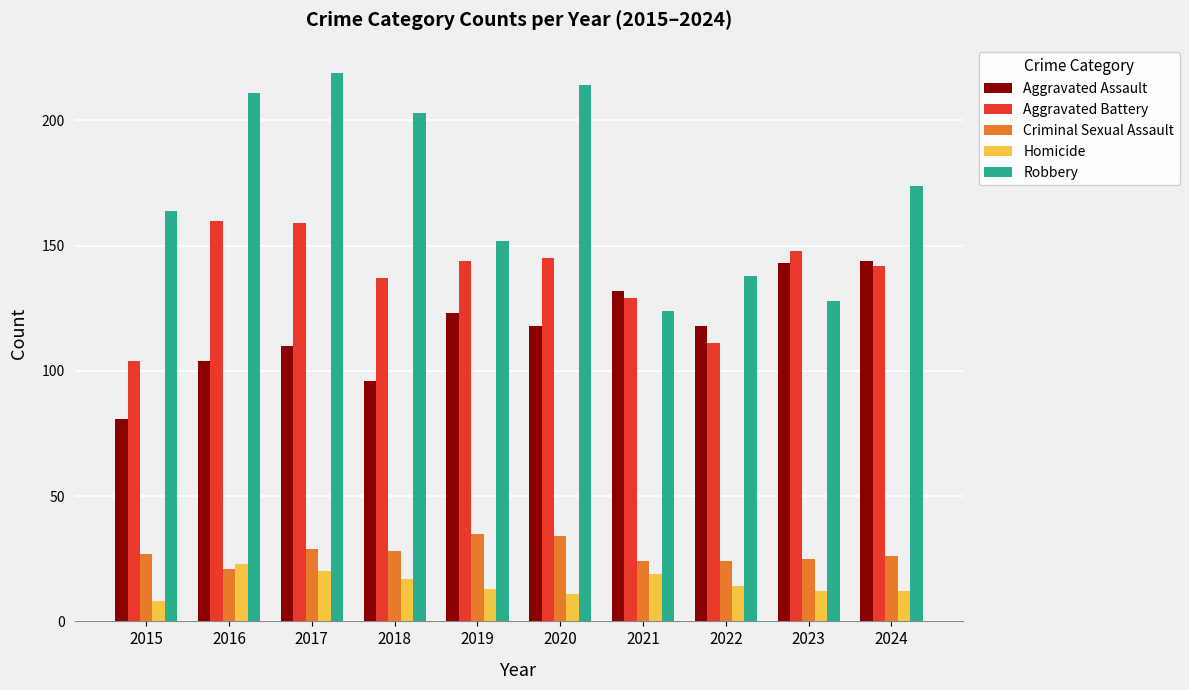

Does the chart contain any negative values?

No